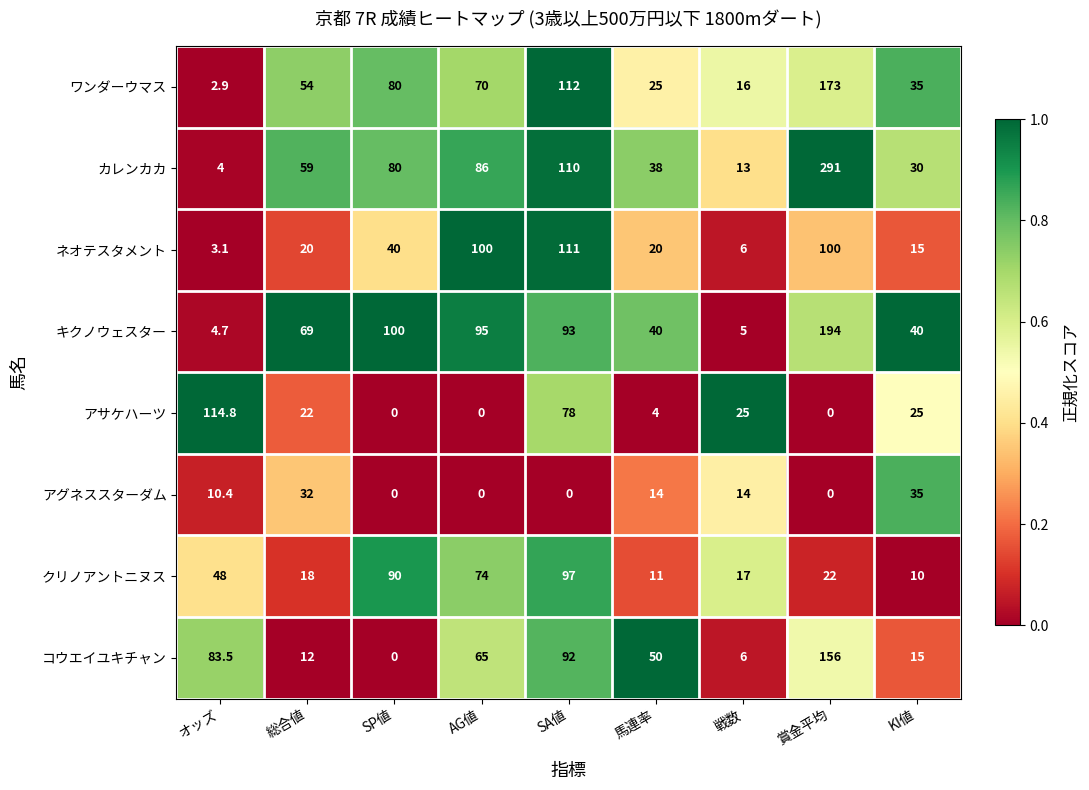

What is the sum of the コウエイユキチャン values at AG値 and KI値?

80.0